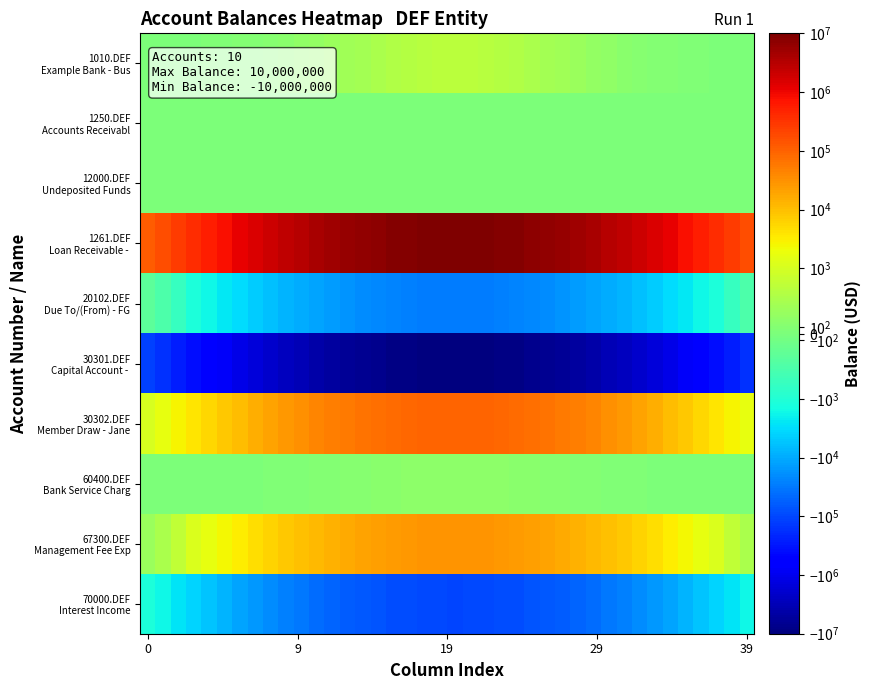

At which category does the chart reach its minimum across all series?

20